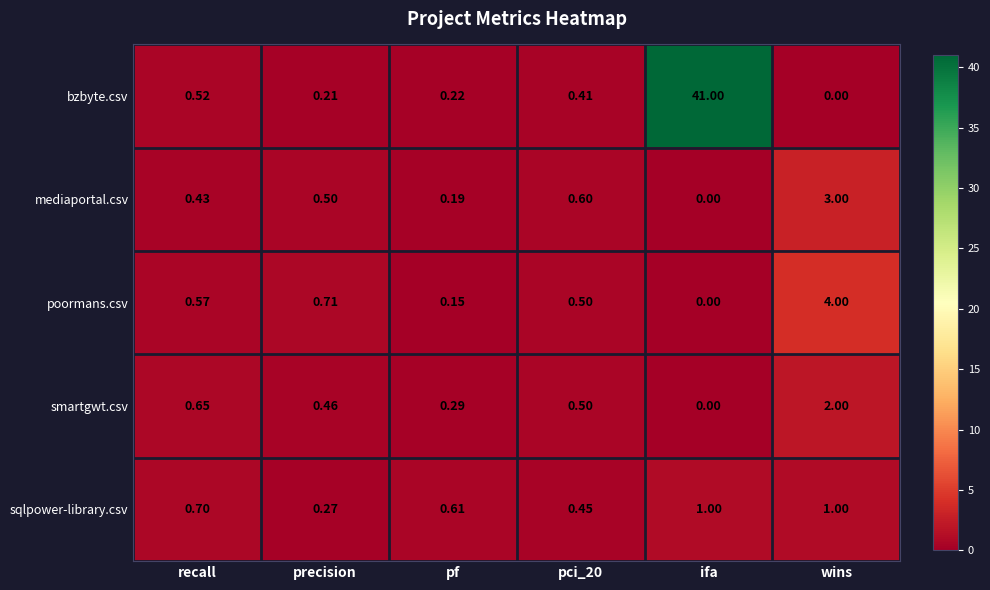

Which category has the highest value across all series?

ifa